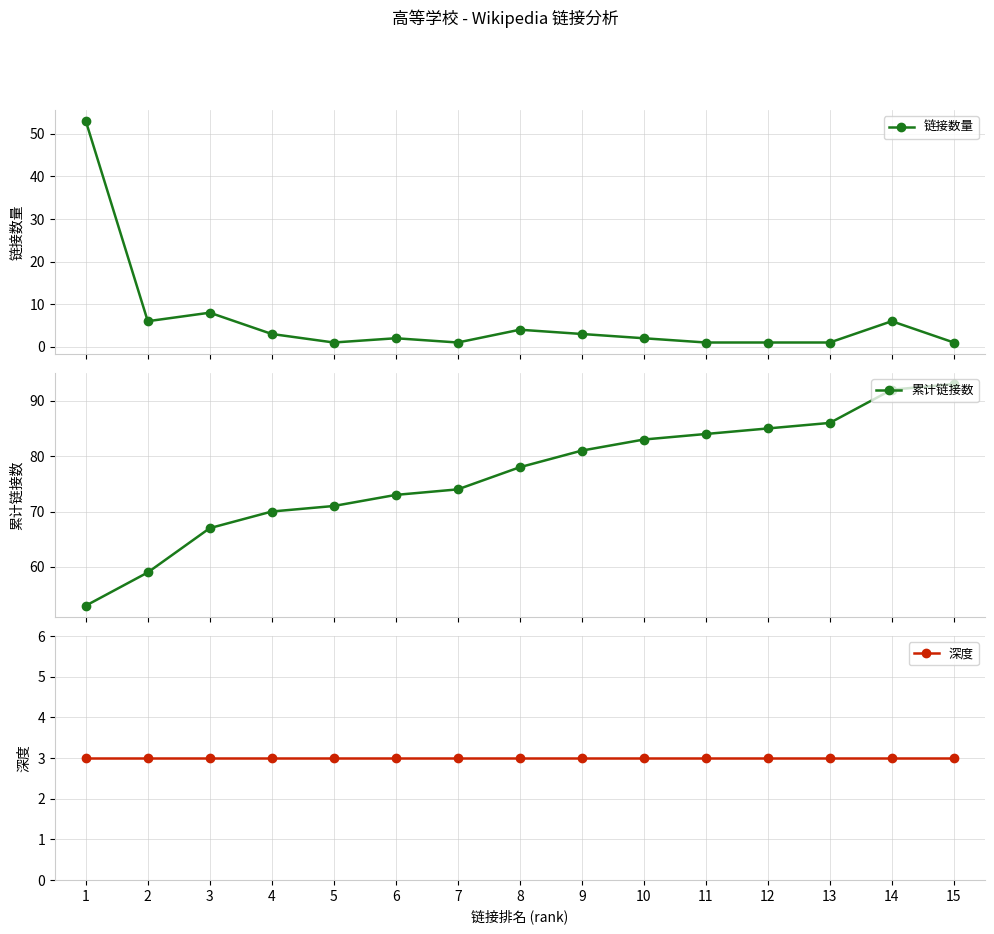

Which category has the lowest value in the 深度 series?

1